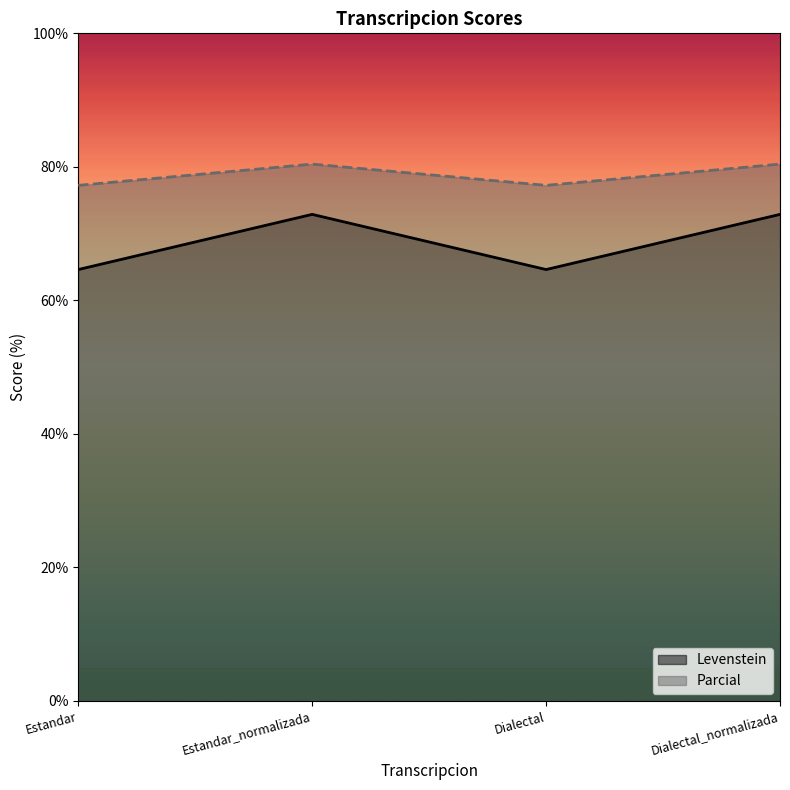

How many interior local valleys does the Levenstein series have?

1